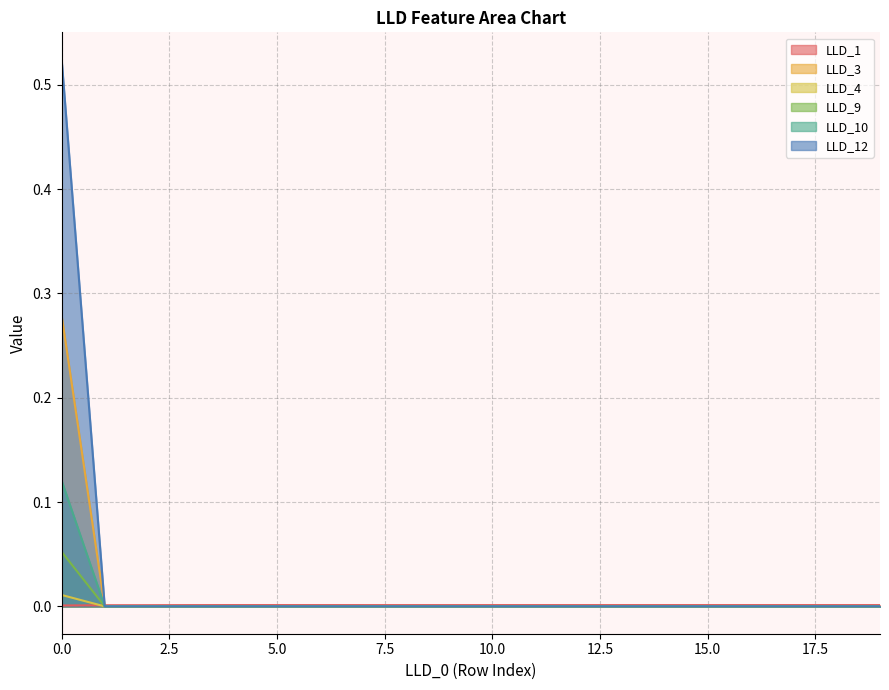

At which label is LLD_4 closest to 0?

1